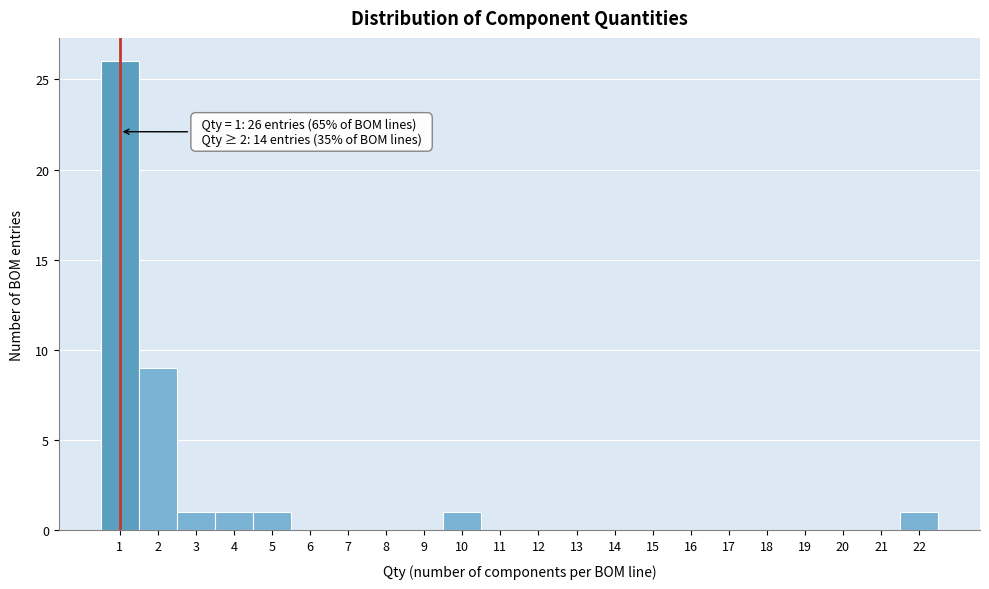

Over which range of the x-axis is the bar tallest?

0.5 to 1.5